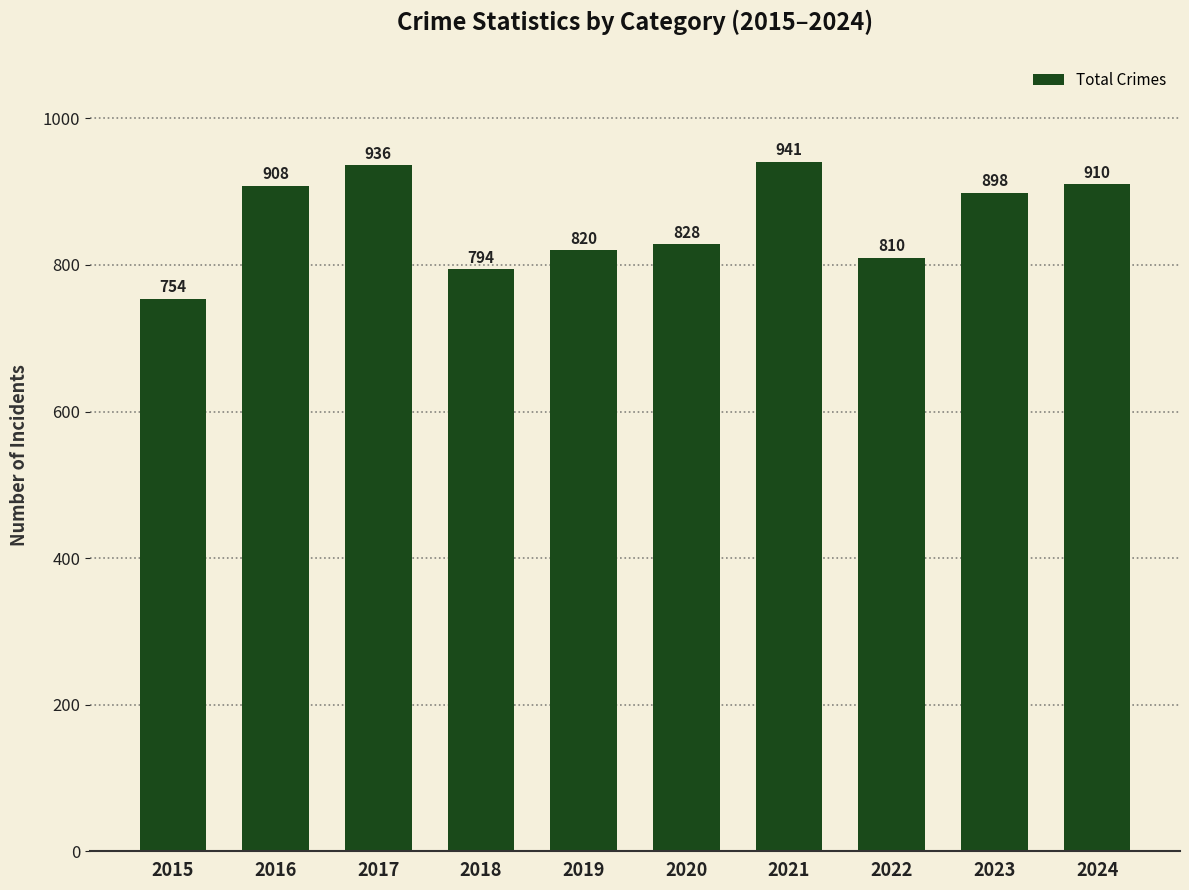

Reading left to right, list all the values displayed in this chart.

2015=754	2016=908	2017=936	2018=794	2019=820	2020=828	2021=941	2022=810	2023=898	2024=910